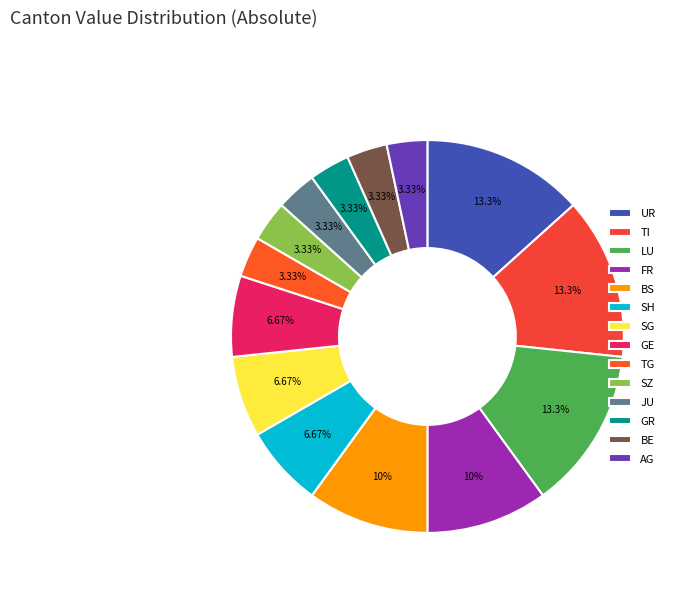

Is there a majority slice in this chart?

No